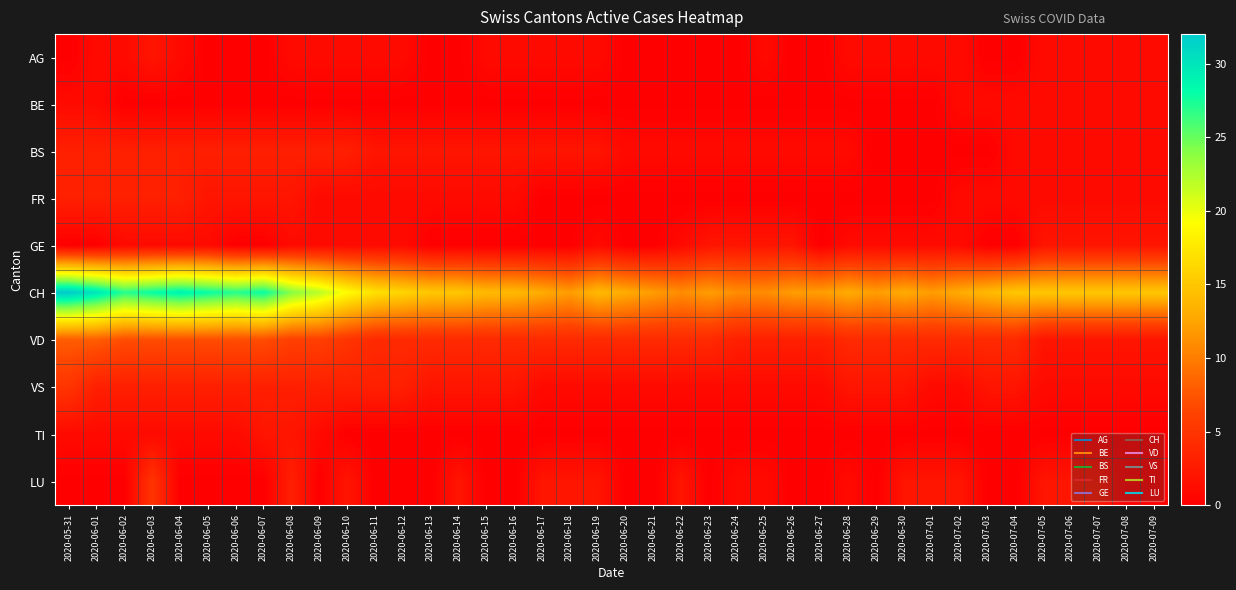

Reading right to left, transcribe all the data shown in this chart.

AG: 2020-07-09=1	2020-07-08=1	2020-07-07=1	2020-07-06=1	2020-07-05=1	2020-07-04=0	2020-07-03=0	2020-07-02=1	2020-07-01=1	2020-06-30=1	2020-06-29=1	2020-06-28=1	2020-06-27=0	2020-06-26=0	2020-06-25=1	2020-06-24=0	2020-06-23=0	2020-06-22=0	2020-06-21=0	2020-06-20=0	2020-06-19=1	2020-06-18=1	2020-06-17=1	2020-06-16=1	2020-06-15=1	2020-06-14=0	2020-06-13=0	2020-06-12=1	2020-06-11=1	2020-06-10=1	2020-06-09=1	2020-06-08=1	2020-06-07=0	2020-06-06=0	2020-06-05=0	2020-06-04=1	2020-06-03=2	2020-06-02=1	2020-06-01=1	2020-05-31=0
BE: 2020-07-09=1	2020-07-08=1	2020-07-07=1	2020-07-06=1	2020-07-05=1	2020-07-04=1	2020-07-03=1	2020-07-02=1	2020-07-01=0	2020-06-30=0	2020-06-29=0	2020-06-28=0	2020-06-27=0	2020-06-26=0	2020-06-25=0	2020-06-24=0	2020-06-23=0	2020-06-22=0	2020-06-21=0	2020-06-20=0	2020-06-19=0	2020-06-18=0	2020-06-17=0	2020-06-16=0	2020-06-15=0	2020-06-14=0	2020-06-13=0	2020-06-12=0	2020-06-11=0	2020-06-10=0	2020-06-09=0	2020-06-08=0	2020-06-07=0	2020-06-06=0	2020-06-05=0	2020-06-04=0	2020-06-03=0	2020-06-02=0	2020-06-01=1	2020-05-31=1
BS: 2020-07-09=1	2020-07-08=1	2020-07-07=1	2020-07-06=1	2020-07-05=1	2020-07-04=1	2020-07-03=0	2020-07-02=0	2020-07-01=0	2020-06-30=0	2020-06-29=0	2020-06-28=1	2020-06-27=1	2020-06-26=1	2020-06-25=1	2020-06-24=1	2020-06-23=1	2020-06-22=1	2020-06-21=1	2020-06-20=1	2020-06-19=2	2020-06-18=2	2020-06-17=2	2020-06-16=2	2020-06-15=2	2020-06-14=2	2020-06-13=2	2020-06-12=2	2020-06-11=2	2020-06-10=3	2020-06-09=3	2020-06-08=3	2020-06-07=3	2020-06-06=3	2020-06-05=3	2020-06-04=3	2020-06-03=3	2020-06-02=3	2020-06-01=3	2020-05-31=3
FR: 2020-07-09=1	2020-07-08=1	2020-07-07=1	2020-07-06=1	2020-07-05=1	2020-07-04=1	2020-07-03=1	2020-07-02=1	2020-07-01=0	2020-06-30=0	2020-06-29=0	2020-06-28=0	2020-06-27=0	2020-06-26=0	2020-06-25=0	2020-06-24=0	2020-06-23=0	2020-06-22=0	2020-06-21=0	2020-06-20=0	2020-06-19=0	2020-06-18=0	2020-06-17=0	2020-06-16=1	2020-06-15=1	2020-06-14=1	2020-06-13=1	2020-06-12=1	2020-06-11=1	2020-06-10=1	2020-06-09=1	2020-06-08=2	2020-06-07=2	2020-06-06=2	2020-06-05=2	2020-06-04=3	2020-06-03=3	2020-06-02=3	2020-06-01=3	2020-05-31=3
GE: 2020-07-09=2	2020-07-08=2	2020-07-07=2	2020-07-06=2	2020-07-05=2	2020-07-04=0	2020-07-03=0	2020-07-02=1	2020-07-01=1	2020-06-30=1	2020-06-29=1	2020-06-28=1	2020-06-27=0	2020-06-26=2	2020-06-25=2	2020-06-24=2	2020-06-23=2	2020-06-22=1	2020-06-21=0	2020-06-20=0	2020-06-19=1	2020-06-18=0	2020-06-17=0	2020-06-16=0	2020-06-15=0	2020-06-14=0	2020-06-13=0	2020-06-12=1	2020-06-11=1	2020-06-10=1	2020-06-09=1	2020-06-08=1	2020-06-07=0	2020-06-06=0	2020-06-05=1	2020-06-04=1	2020-06-03=1	2020-06-02=1	2020-06-01=0	2020-05-31=0
CH: 2020-07-09=15	2020-07-08=15	2020-07-07=15	2020-07-06=15	2020-07-05=15	2020-07-04=15	2020-07-03=14	2020-07-02=13	2020-07-01=12	2020-06-30=13	2020-06-29=12	2020-06-28=13	2020-06-27=12	2020-06-26=12	2020-06-25=11	2020-06-24=11	2020-06-23=12	2020-06-22=11	2020-06-21=12	2020-06-20=13	2020-06-19=14	2020-06-18=12	2020-06-17=13	2020-06-16=14	2020-06-15=14	2020-06-14=15	2020-06-13=15	2020-06-12=16	2020-06-11=17	2020-06-10=19	2020-06-09=22	2020-06-08=24	2020-06-07=28	2020-06-06=27	2020-06-05=28	2020-06-04=29	2020-06-03=28	2020-06-02=27	2020-06-01=30	2020-05-31=32
VD: 2020-07-09=2	2020-07-08=2	2020-07-07=2	2020-07-06=2	2020-07-05=2	2020-07-04=4	2020-07-03=4	2020-07-02=4	2020-07-01=4	2020-06-30=4	2020-06-29=4	2020-06-28=4	2020-06-27=3	2020-06-26=3	2020-06-25=3	2020-06-24=3	2020-06-23=4	2020-06-22=4	2020-06-21=4	2020-06-20=4	2020-06-19=4	2020-06-18=4	2020-06-17=4	2020-06-16=4	2020-06-15=4	2020-06-14=4	2020-06-13=4	2020-06-12=4	2020-06-11=4	2020-06-10=5	2020-06-09=6	2020-06-08=6	2020-06-07=7	2020-06-06=7	2020-06-05=7	2020-06-04=7	2020-06-03=7	2020-06-02=7	2020-06-01=8	2020-05-31=8
VS: 2020-07-09=1	2020-07-08=1	2020-07-07=1	2020-07-06=1	2020-07-05=1	2020-07-04=2	2020-07-03=2	2020-07-02=1	2020-07-01=1	2020-06-30=2	2020-06-29=2	2020-06-28=2	2020-06-27=1	2020-06-26=1	2020-06-25=1	2020-06-24=1	2020-06-23=1	2020-06-22=1	2020-06-21=1	2020-06-20=1	2020-06-19=1	2020-06-18=1	2020-06-17=1	2020-06-16=2	2020-06-15=2	2020-06-14=2	2020-06-13=2	2020-06-12=3	2020-06-11=3	2020-06-10=3	2020-06-09=3	2020-06-08=3	2020-06-07=3	2020-06-06=3	2020-06-05=3	2020-06-04=3	2020-06-03=3	2020-06-02=3	2020-06-01=3	2020-05-31=5
TI: 2020-07-09=0	2020-07-08=0	2020-07-07=0	2020-07-06=0	2020-07-05=0	2020-07-04=0	2020-07-03=0	2020-07-02=0	2020-07-01=0	2020-06-30=0	2020-06-29=0	2020-06-28=0	2020-06-27=0	2020-06-26=0	2020-06-25=0	2020-06-24=0	2020-06-23=0	2020-06-22=0	2020-06-21=0	2020-06-20=0	2020-06-19=0	2020-06-18=0	2020-06-17=0	2020-06-16=0	2020-06-15=0	2020-06-14=0	2020-06-13=0	2020-06-12=0	2020-06-11=0	2020-06-10=0	2020-06-09=1	2020-06-08=2	2020-06-07=2	2020-06-06=1	2020-06-05=1	2020-06-04=1	2020-06-03=1	2020-06-02=1	2020-06-01=1	2020-05-31=1
LU: 2020-07-09=0	2020-07-08=0	2020-07-07=2	2020-07-06=2	2020-07-05=2	2020-07-04=0	2020-07-03=0	2020-07-02=2	2020-07-01=2	2020-06-30=2	2020-06-29=0	2020-06-28=1	2020-06-27=0	2020-06-26=0	2020-06-25=1	2020-06-24=1	2020-06-23=0	2020-06-22=2	2020-06-21=0	2020-06-20=0	2020-06-19=2	2020-06-18=2	2020-06-17=2	2020-06-16=0	2020-06-15=0	2020-06-14=2	2020-06-13=0	2020-06-12=0	2020-06-11=0	2020-06-10=2	2020-06-09=0	2020-06-08=3	2020-06-07=0	2020-06-06=0	2020-06-05=0	2020-06-04=0	2020-06-03=5	2020-06-02=0	2020-06-01=0	2020-05-31=0